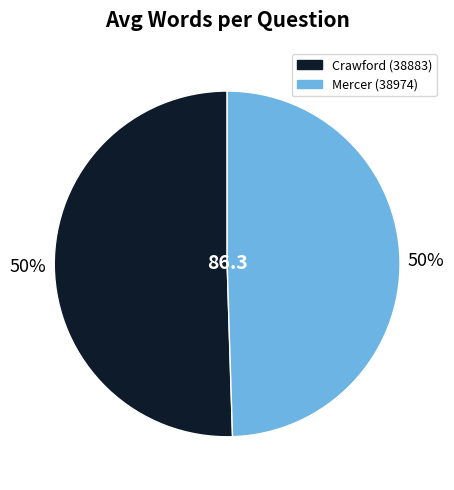

The Crawford (38883) slice represents 50% of the pie. True or false?

True